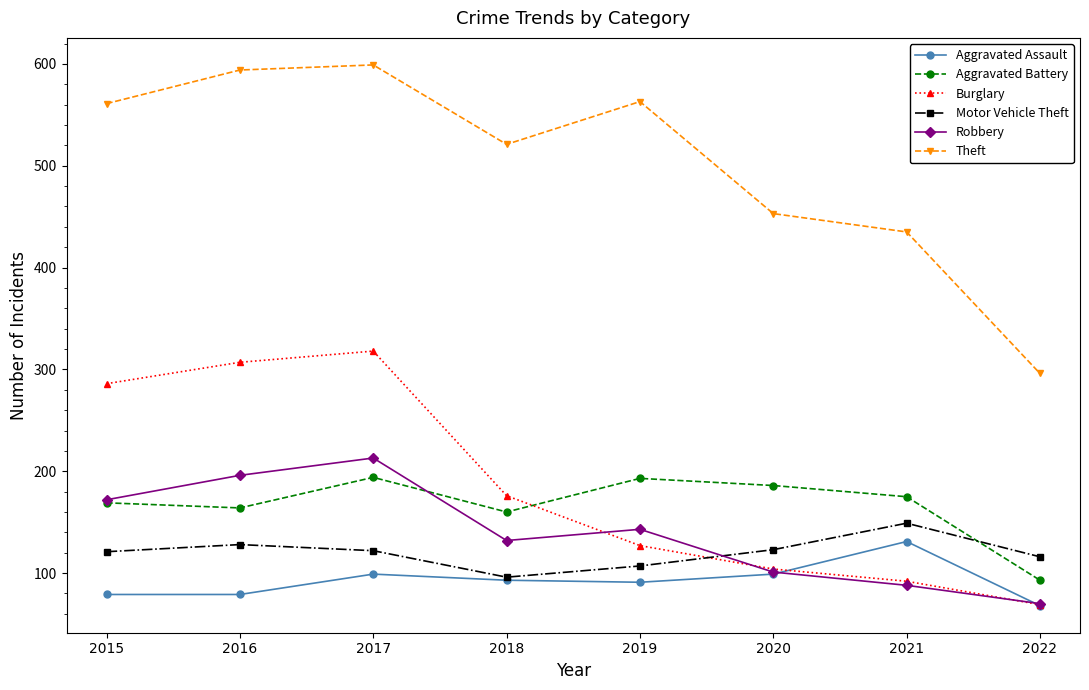

How many intersections are there between Motor Vehicle Theft and Aggravated Battery?

1